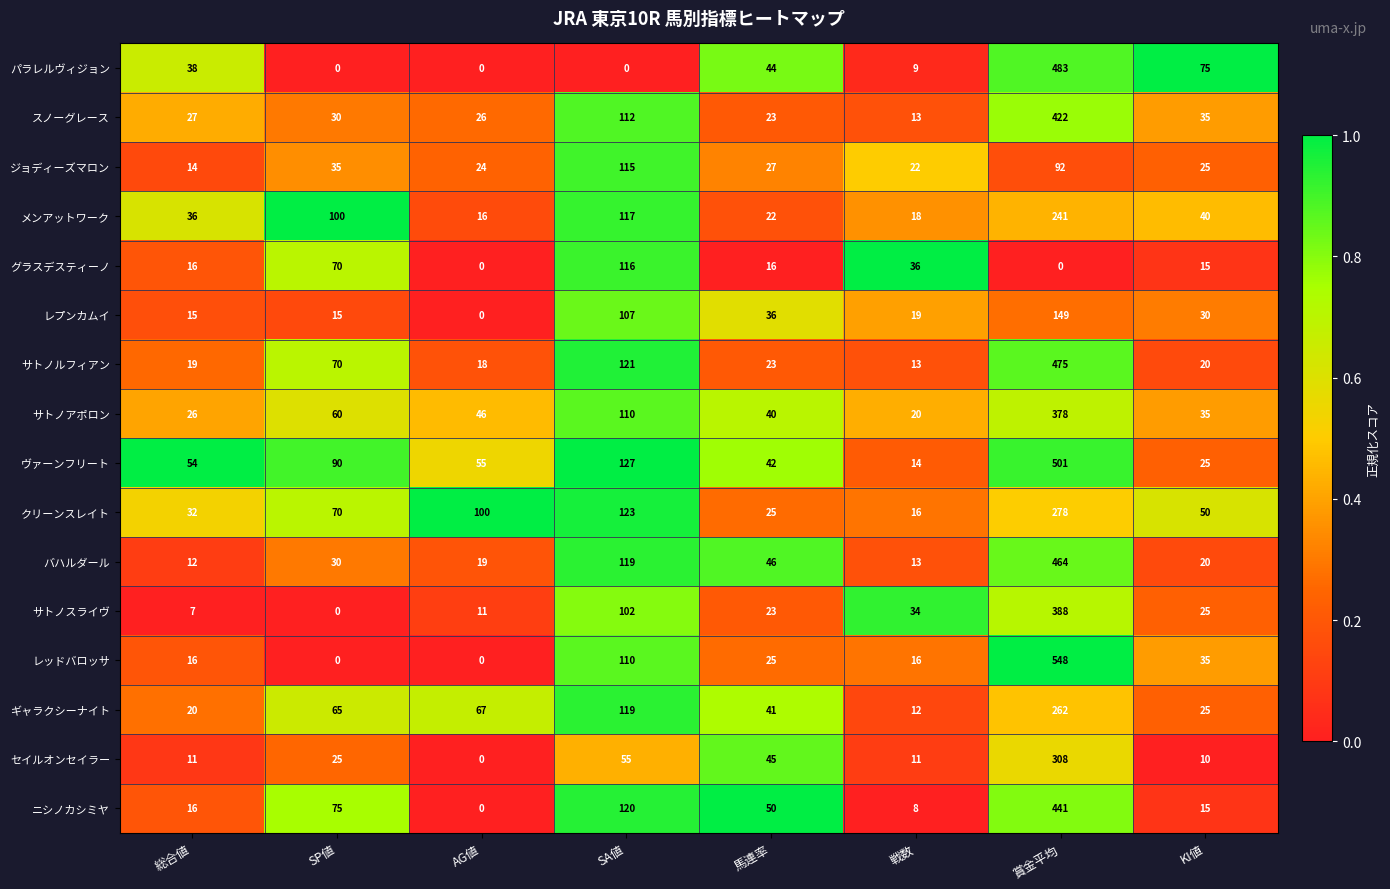

Which category has the highest value across all series?

賞金平均